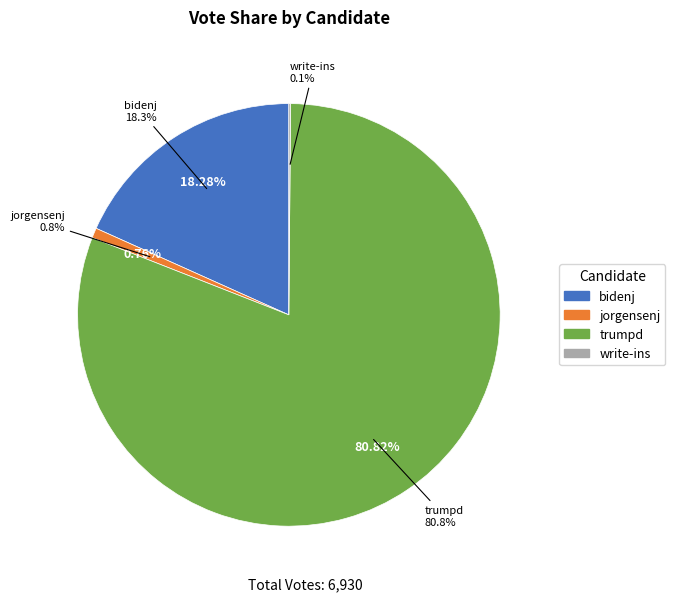

What is the change in value from trumpd to write-ins?

-5592